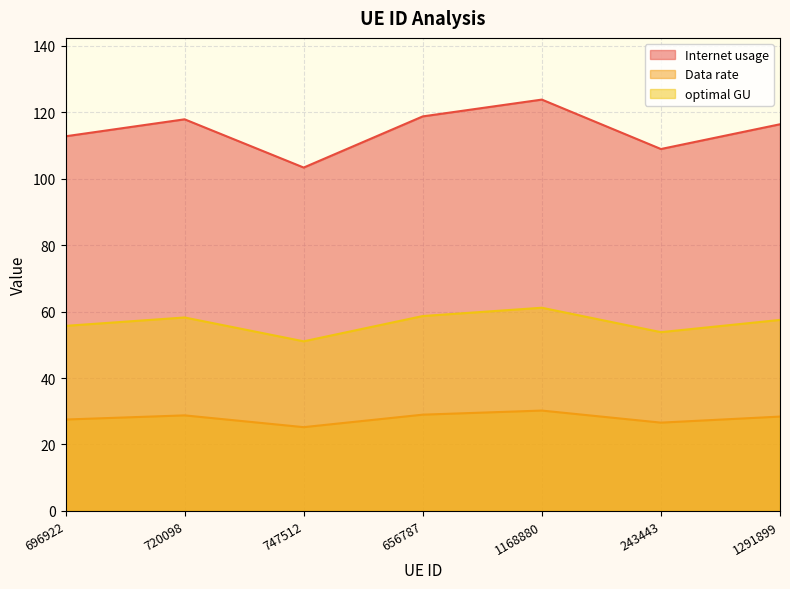

What is the value of the optimal GU point at the 2nd from the left?

58.2